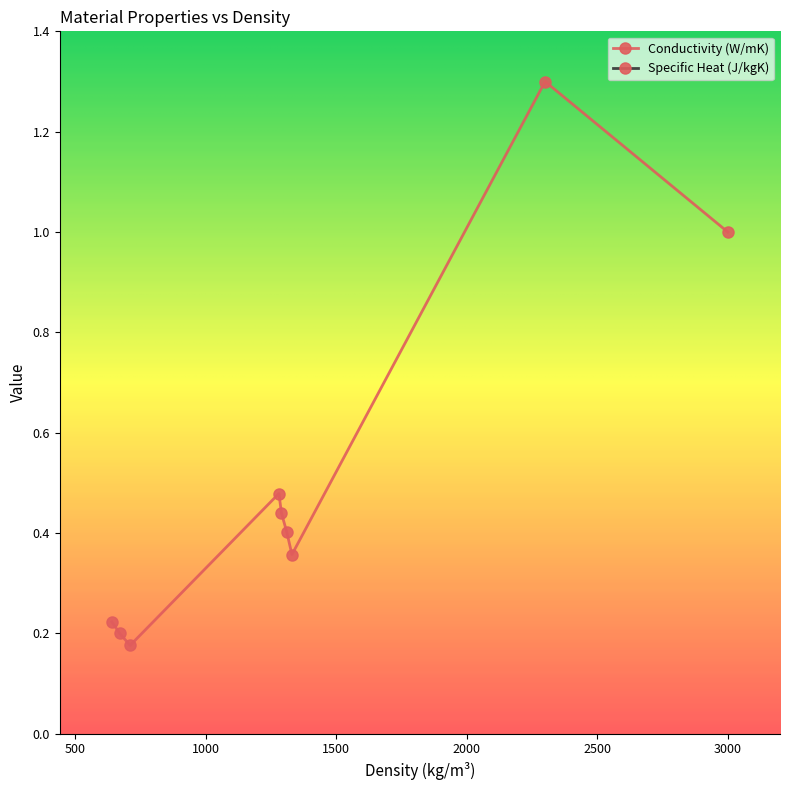

What are all the series names shown in the legend?

Conductivity (W/mK), Specific Heat (J/kgK)